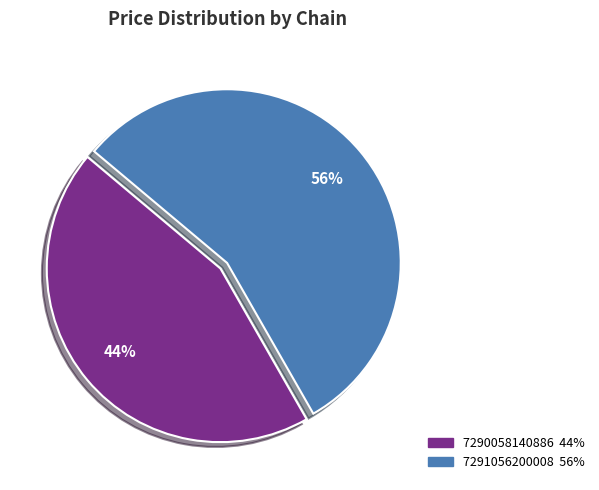

How many slices are in this pie chart?

2